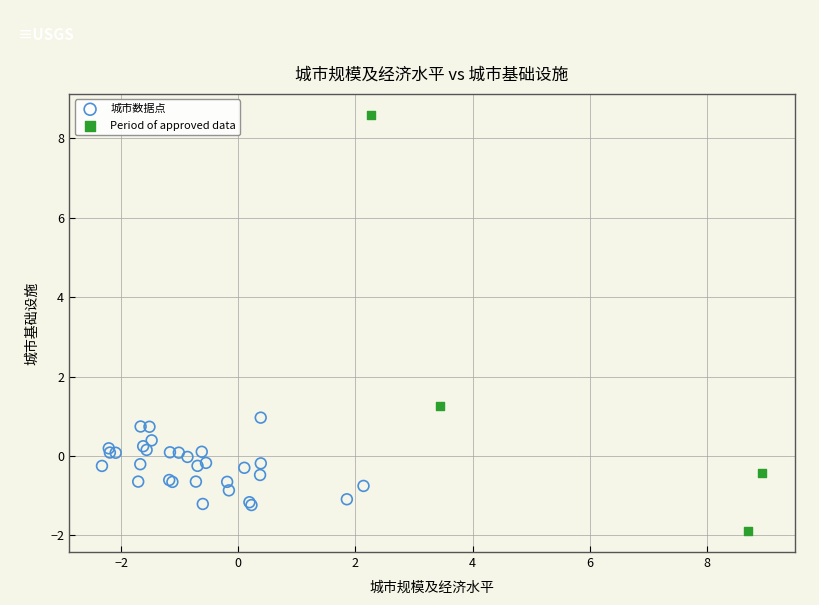

Which series contains the lowest Y value?

Period of approved data